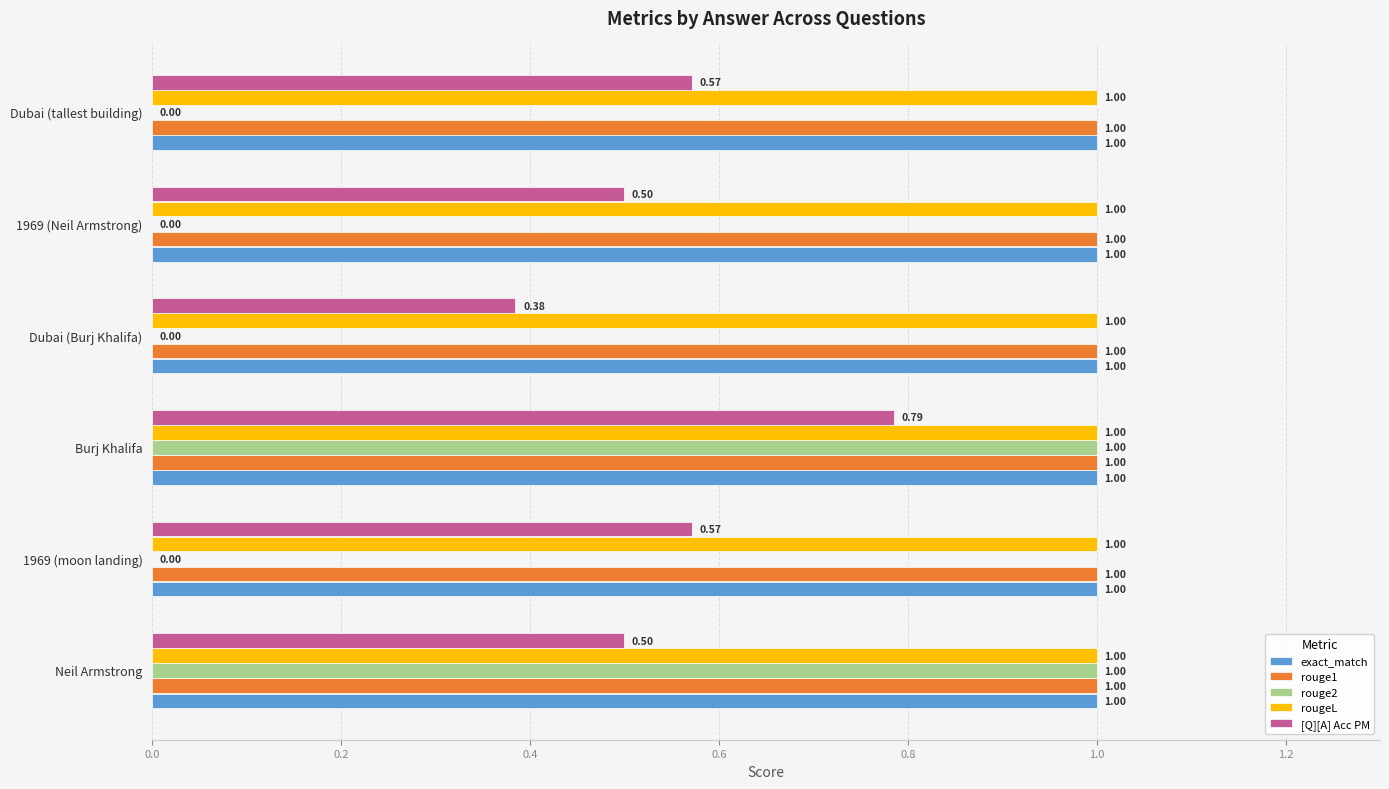

Between Burj Khalifa and Dubai (tallest building), which series saw the biggest shift?

rouge2